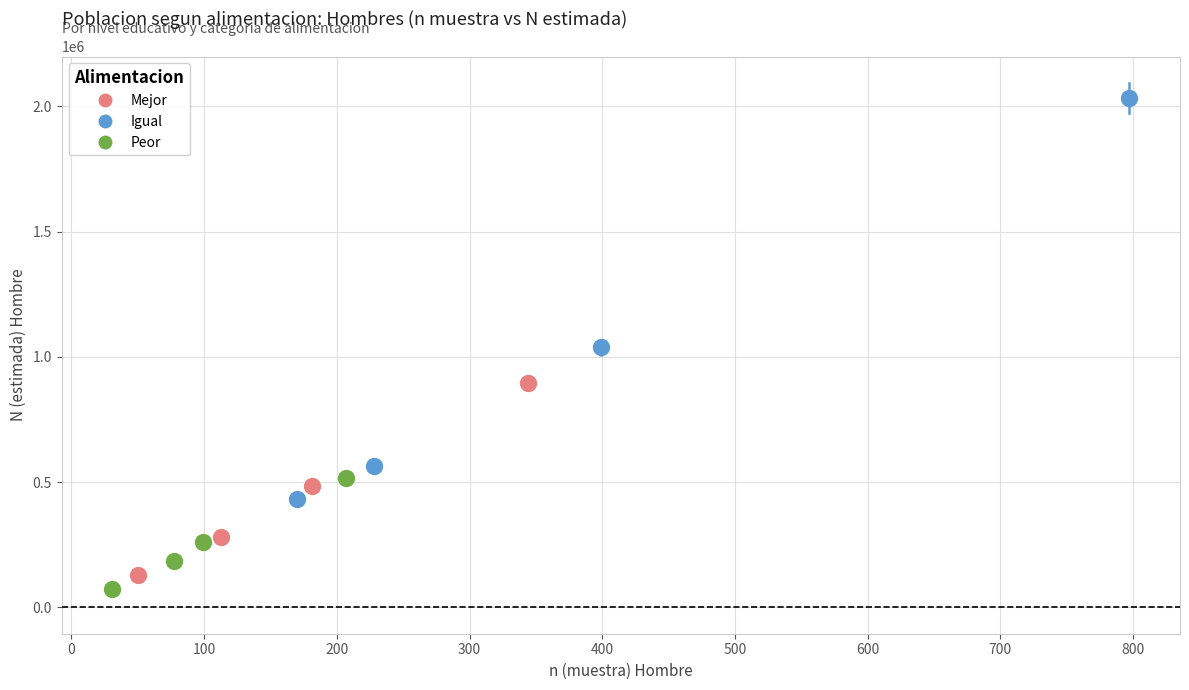

Which series has the widest spread of Y values?

Igual